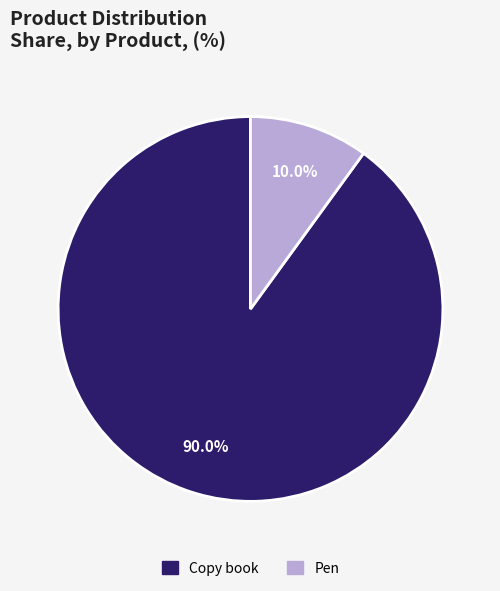

Is there any slice that represents more than half of the pie?

Yes